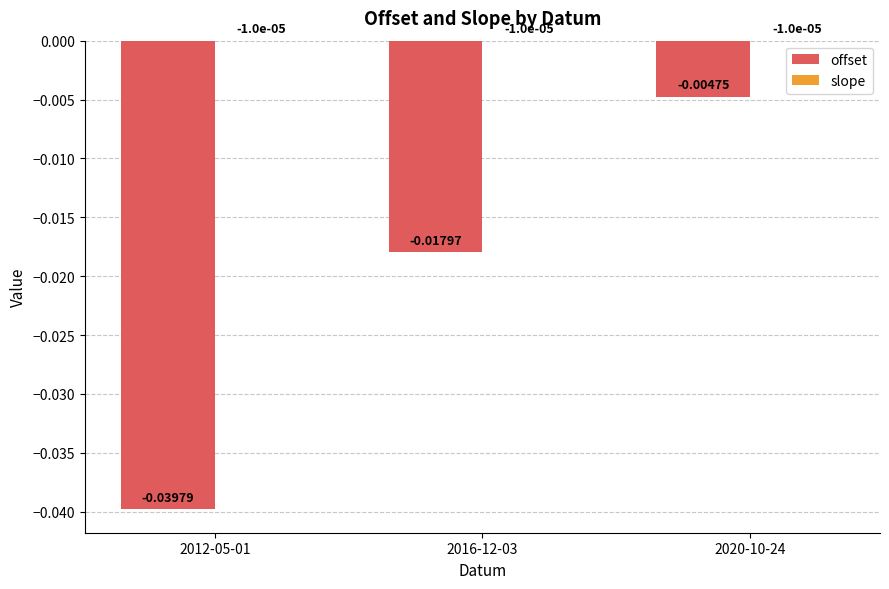

Does the chart contain stacked bars?

No